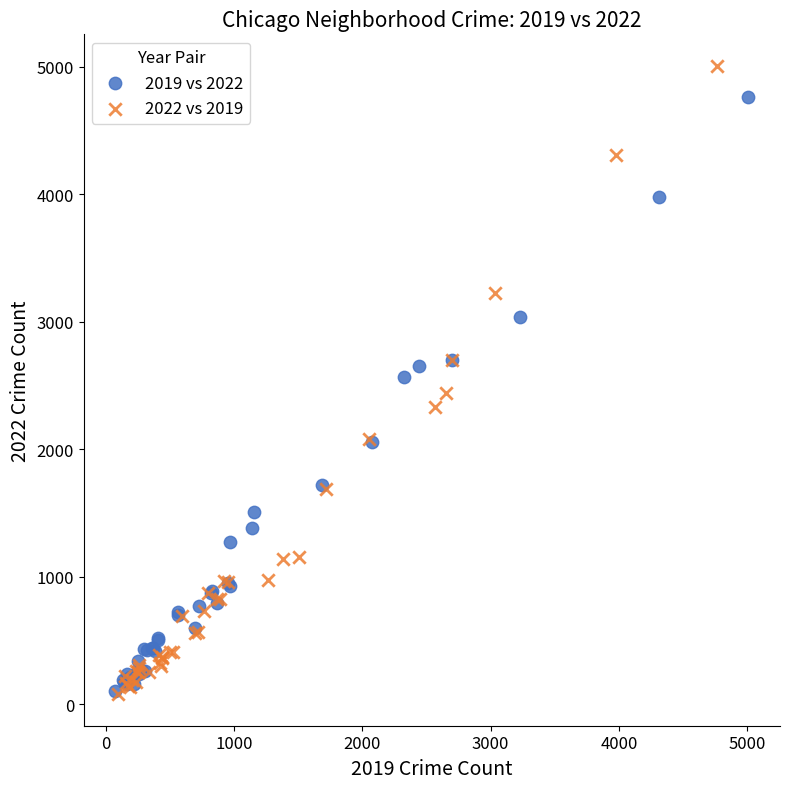

Which series has the largest Y range (max minus min)?

2022 vs 2019